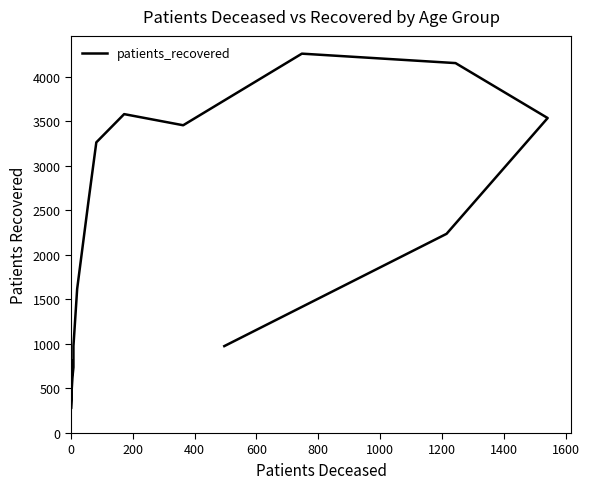

Reading left to right, what are all the values shown in this chart?

815	271	466	635	738	977	1618	2613	3264	3581	3456	4260	4154	3537	2237	976